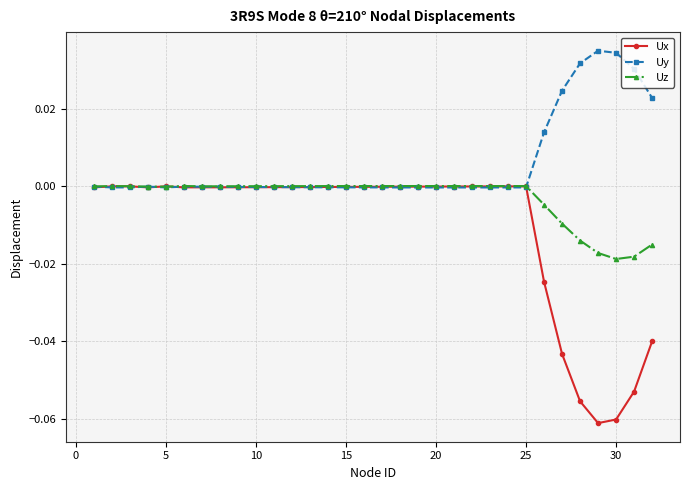

How many data points does each series have?

32